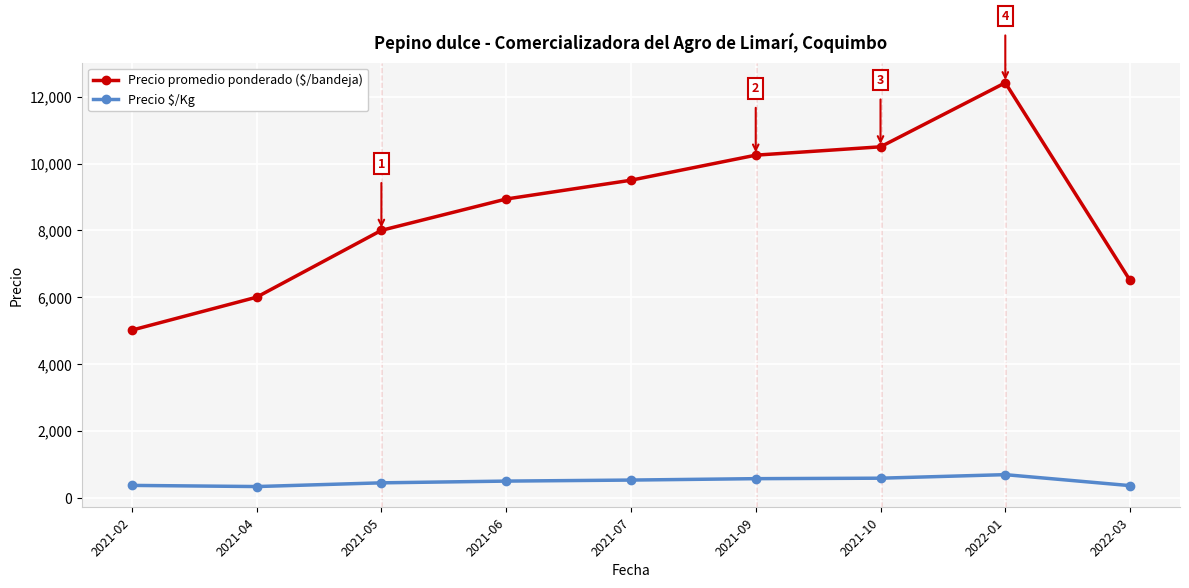

What is the value of the Precio $/Kg point at the 1st from the left?

368.0